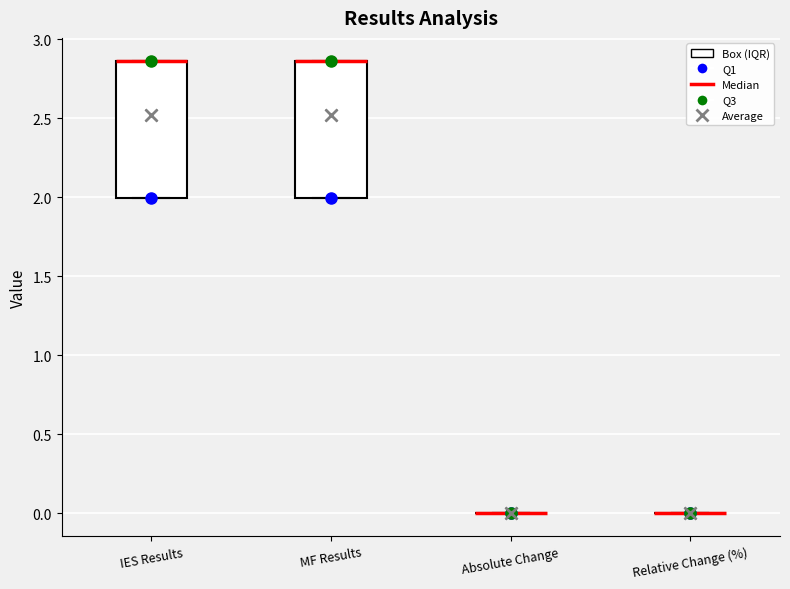

Reading left to right, read every box against the y-axis: the position of its median line, the range the box covers, and the ends of its whiskers. The values are not printed on the chart, so give them approximately, as read against the axis.

IES Results: median 2.85 (drawn on the box's upper edge), box 2.00 to 2.85, whiskers 2.00 to 2.85
MF Results: median 2.85 (drawn on the box's upper edge), box 2.00 to 2.85, whiskers 2.00 to 2.85
Absolute Change: box collapsed to a line at 0.00, whiskers 0.00 to 0.00
Relative Change (%): box collapsed to a line at 0.00, whiskers 0.00 to 0.00